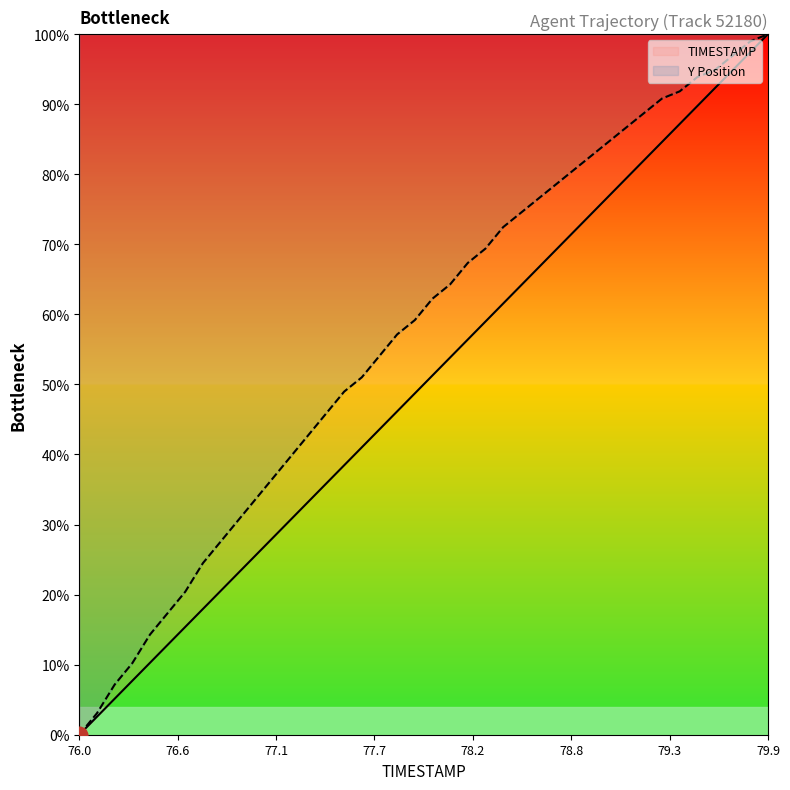

Is it true that Y equals 0.5 at 77.4?

True